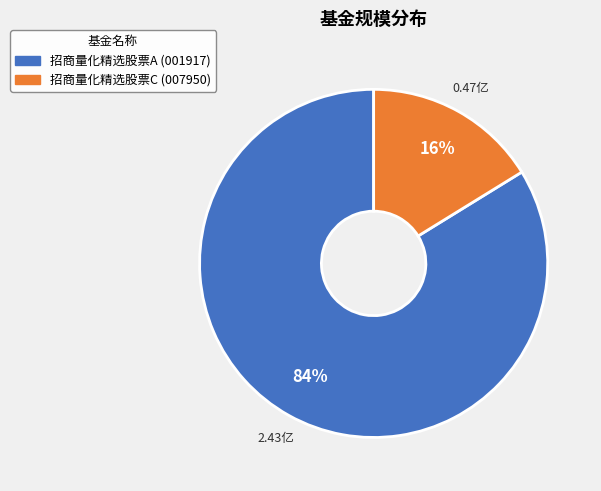

Between 招商量化精选股票C and 招商量化精选股票A, which is larger?

招商量化精选股票A